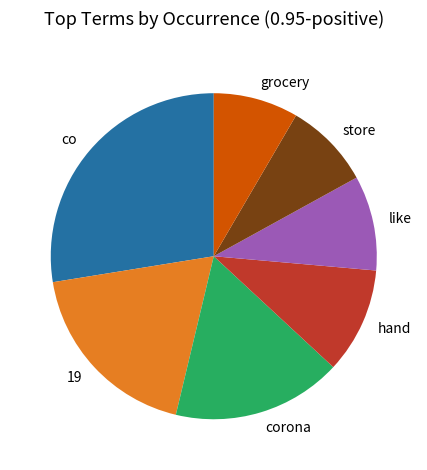

Is it true that like is 2% of the pie?

False